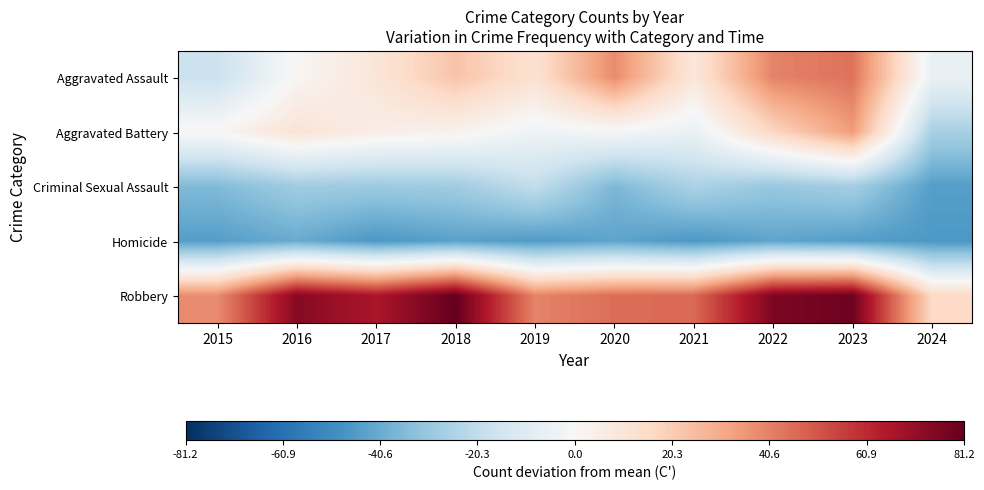

List the series in order of their peak value, lowest first.

Homicide, Criminal Sexual Assault, Aggravated Battery, Aggravated Assault, Robbery